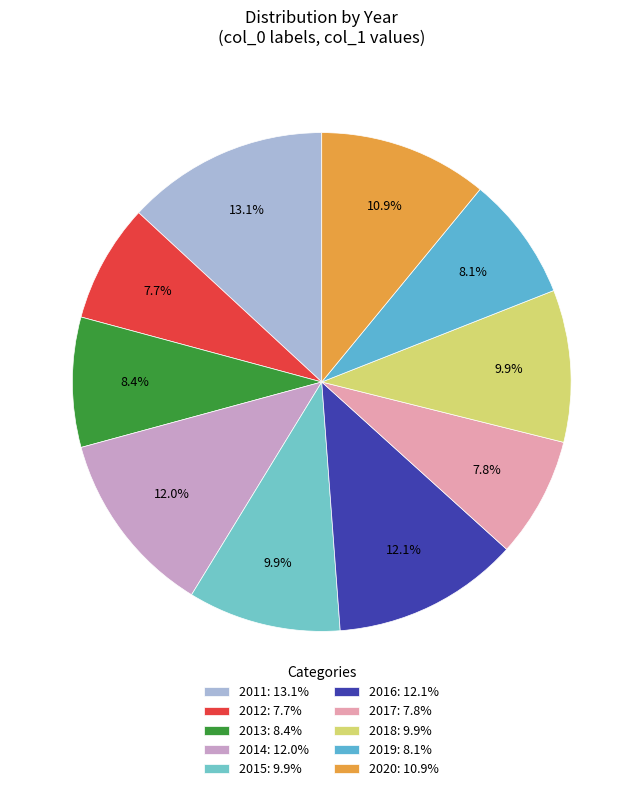

Does 2015 account for over 50% of the chart?

No